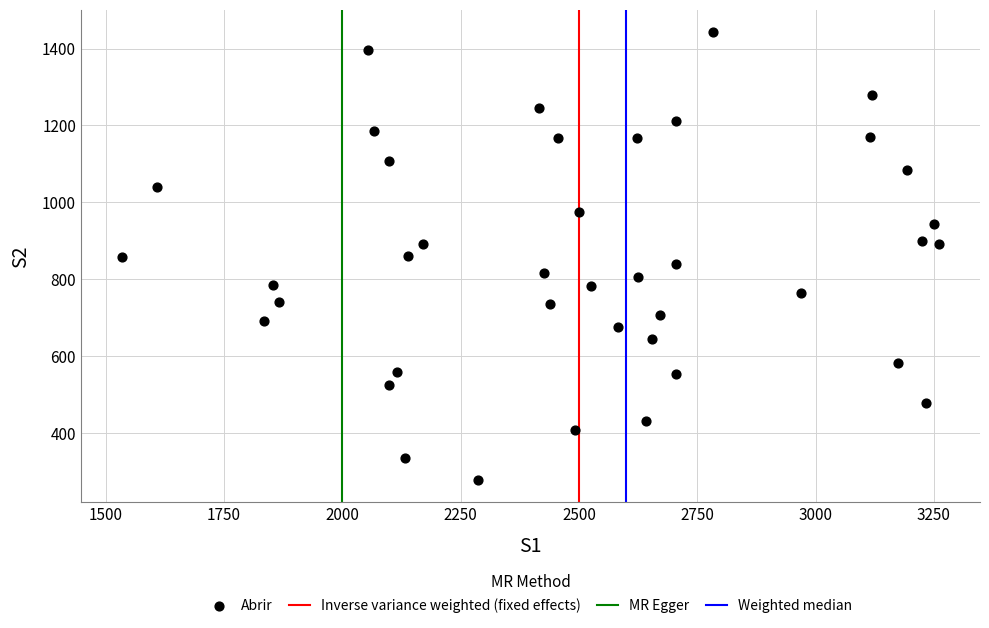

What is the range of X values (max minus min)?

1727